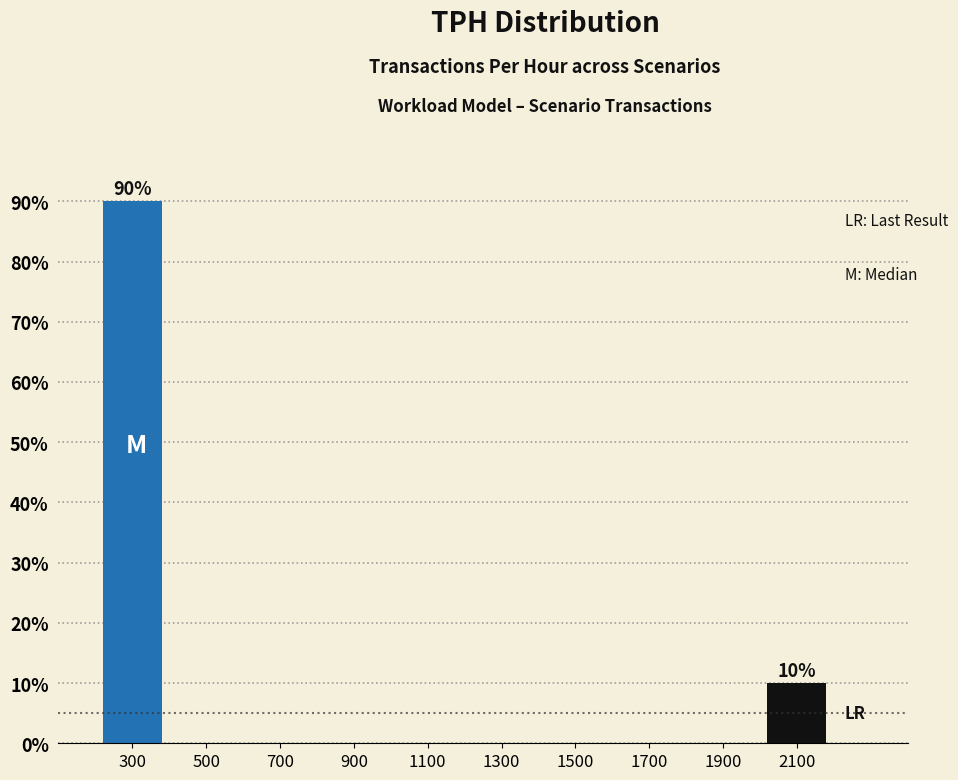

Which range on the x-axis has the tallest bar?

200 to 400